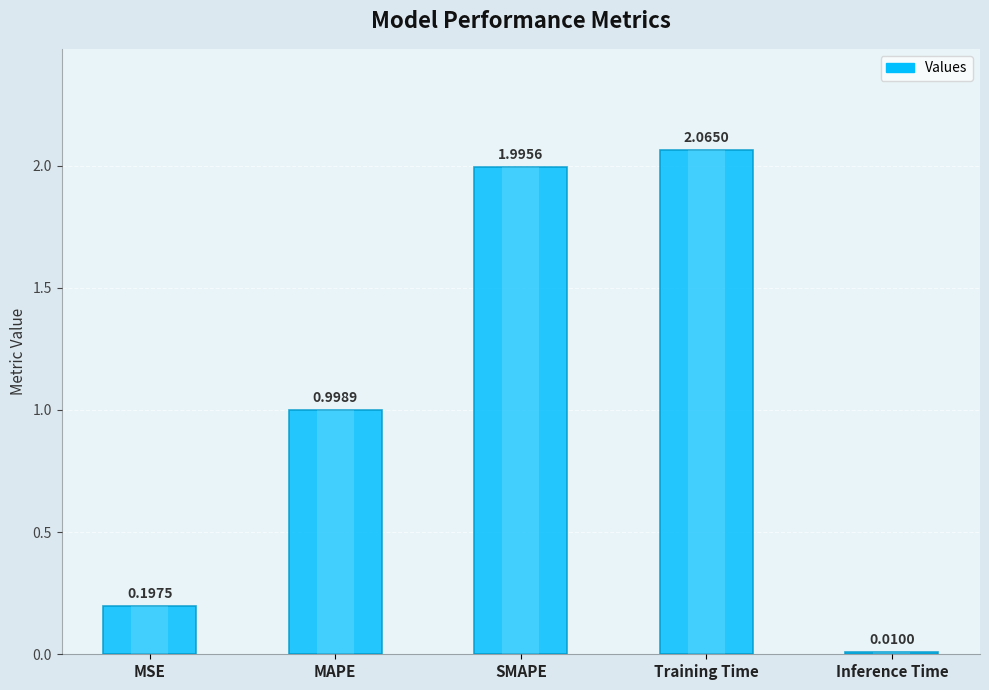

What is the difference between the maximum and minimum values?

2.1